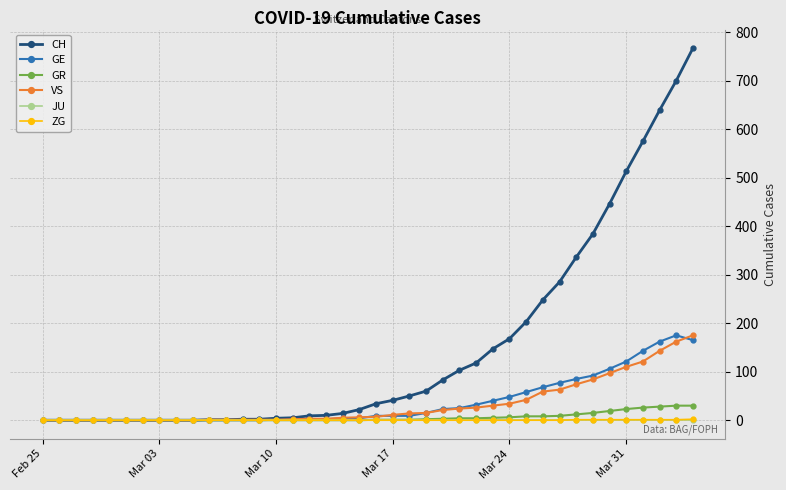

Which series has the widest spread of values?

CH